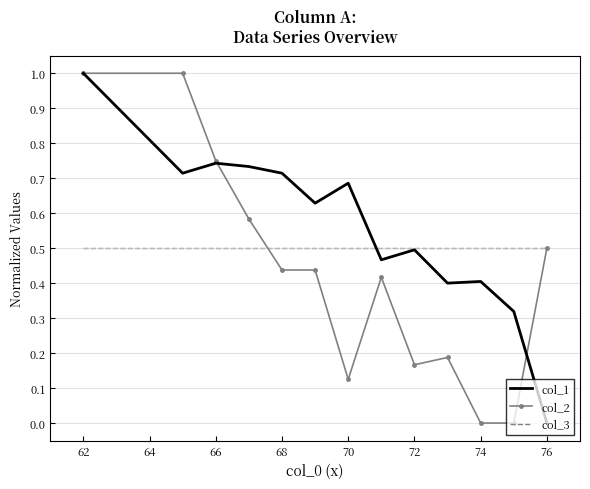

True or false: col_1 has more than 2 points higher than both neighbors.

True